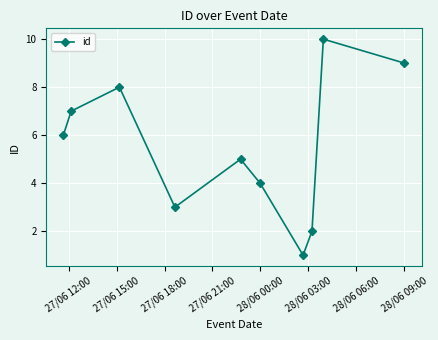

What is the average value?

6